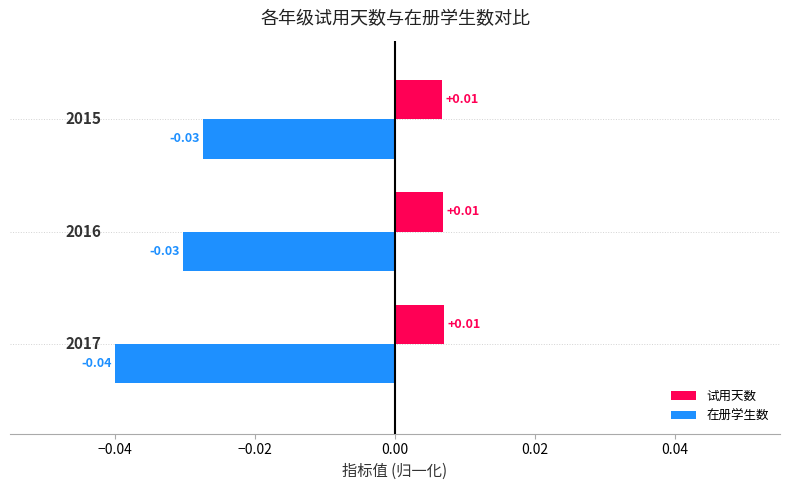

Rank the series by their average value, from lowest to highest.

在册学生数, 试用天数